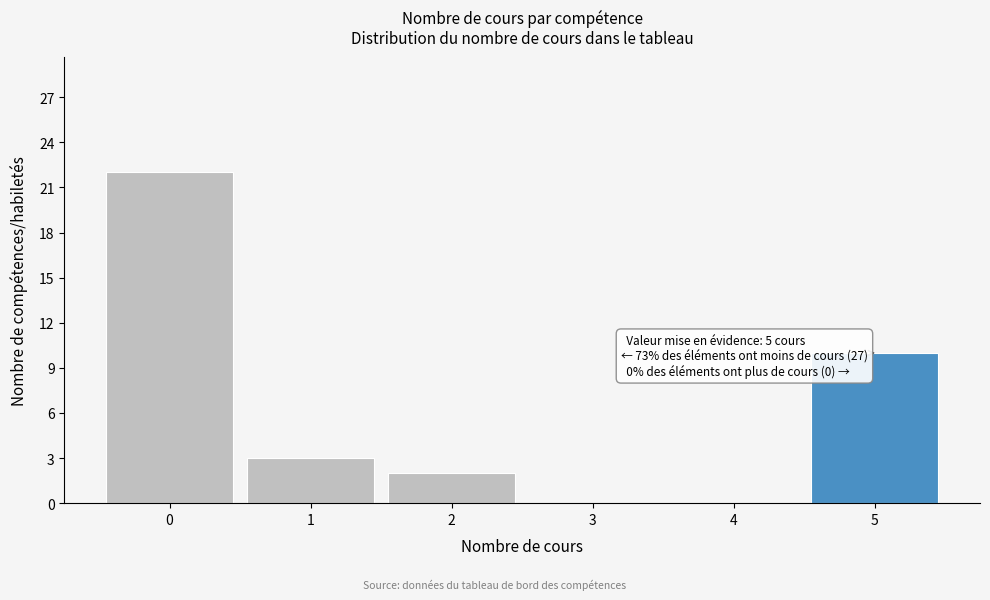

Over which range of the x-axis is the bar tallest?

-0.5 to 0.5